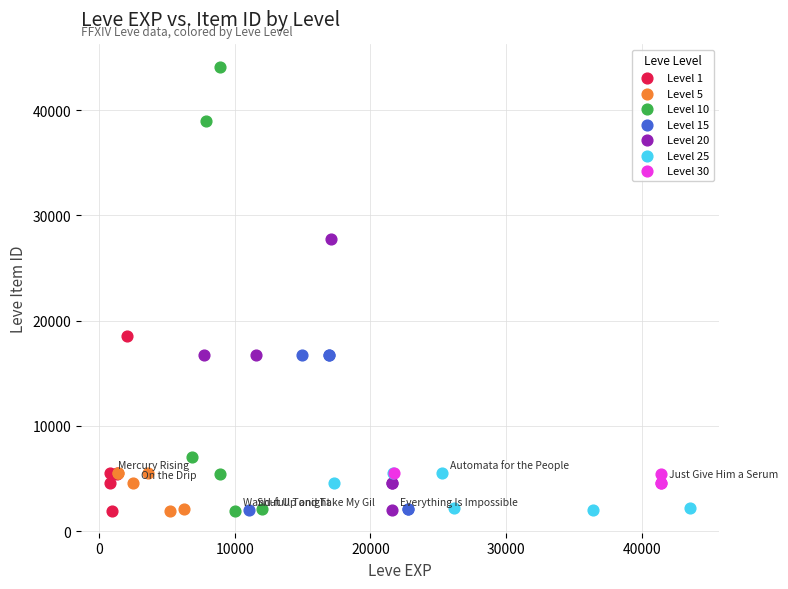

Which series has the largest Y range (max minus min)?

Level 10